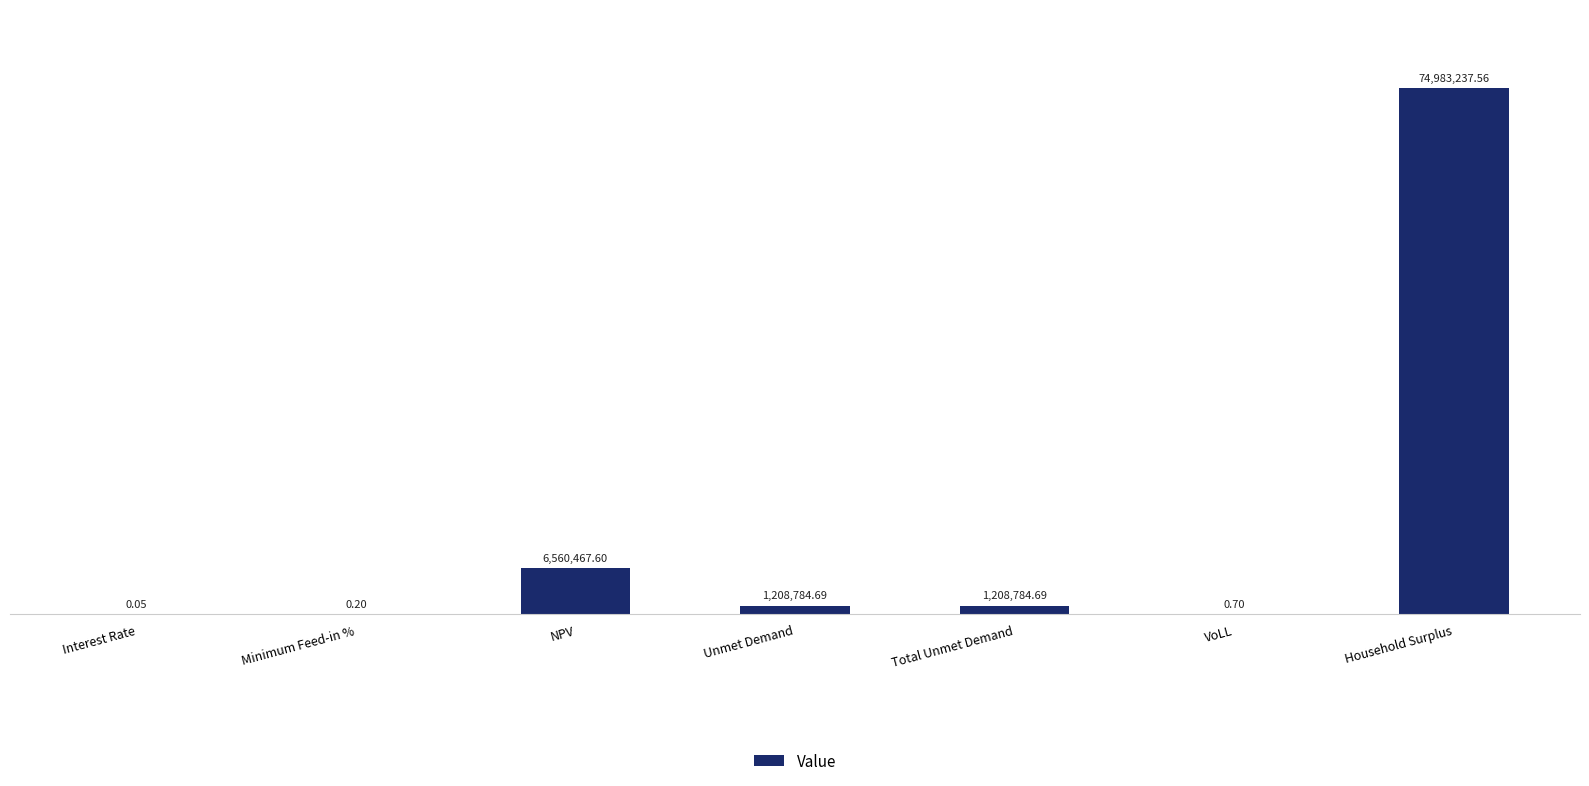

List the labels in order of value, smallest first.

Interest Rate, Minimum Feed-in %, VoLL, Unmet Demand, Total Unmet Demand, NPV, Household Surplus